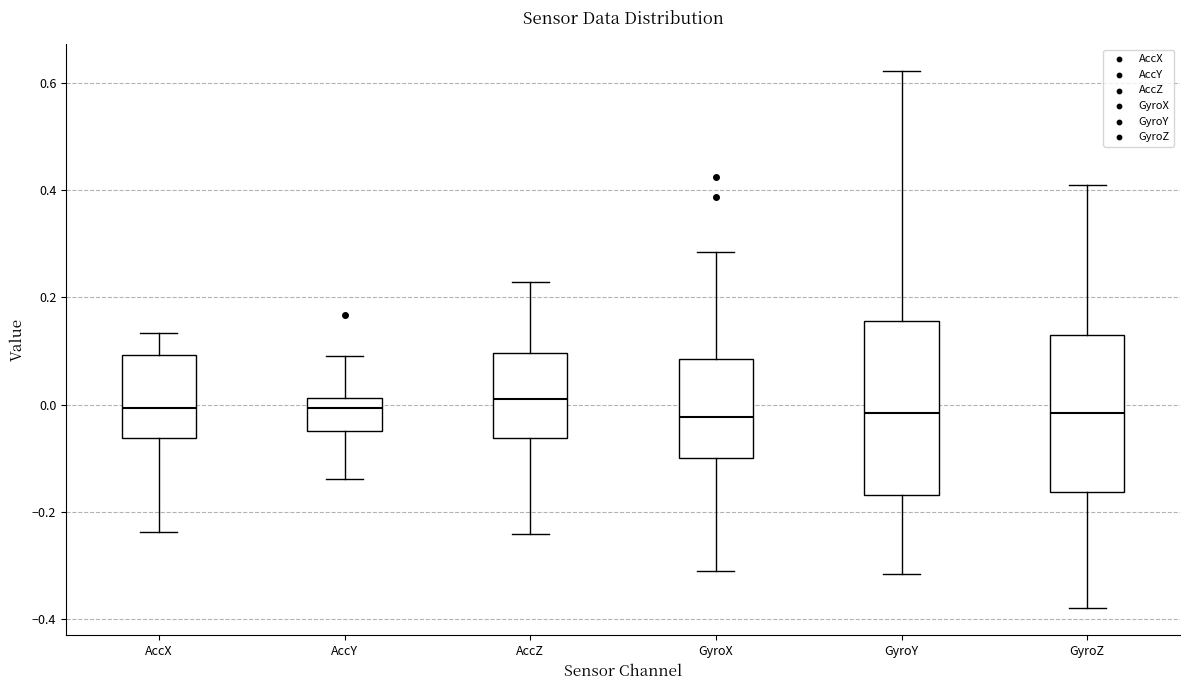

Where does the lower whisker of the box for GyroY end on the y-axis? The values are not printed on the chart, so give them approximately, as read against the axis.

-0.32